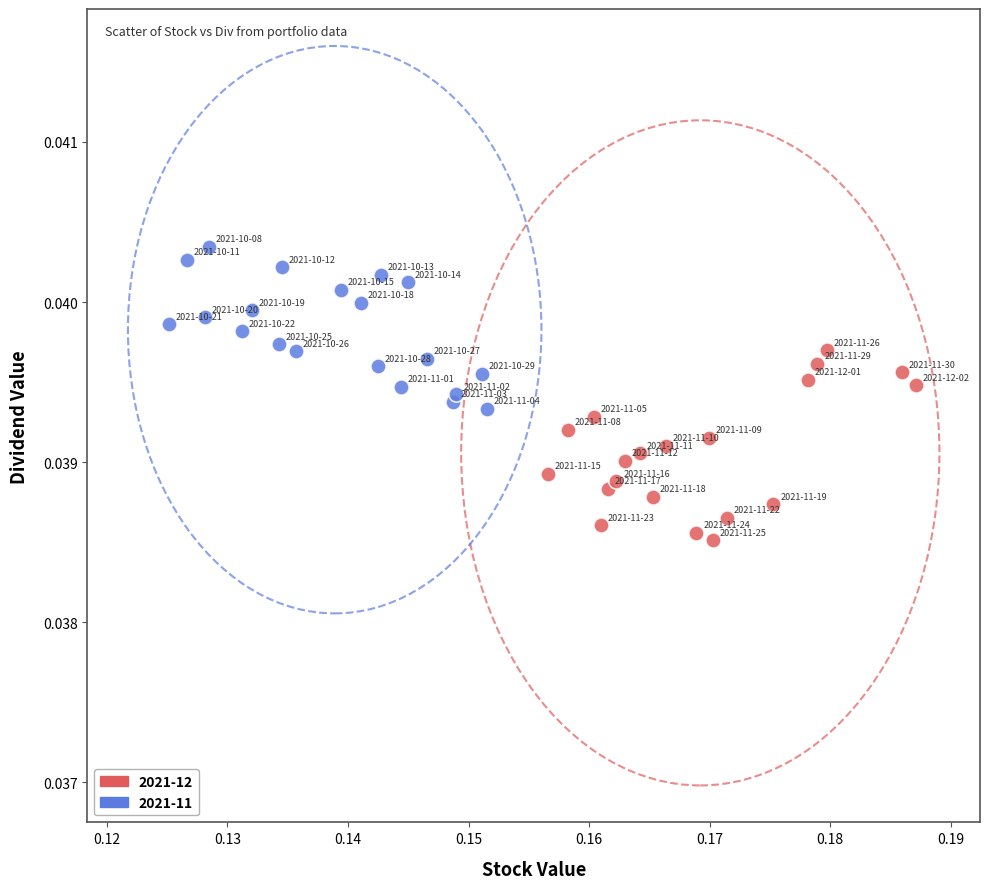

Which series contains the lowest Y value?

2021-12